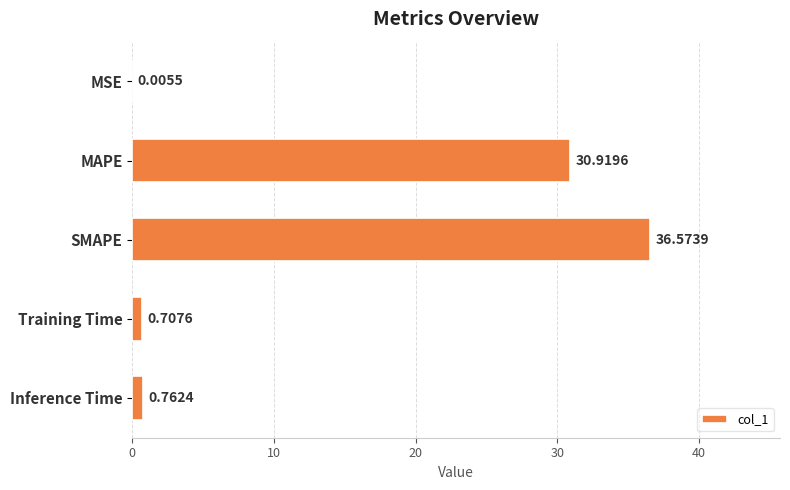

At which label is the value closest to 18?

MAPE